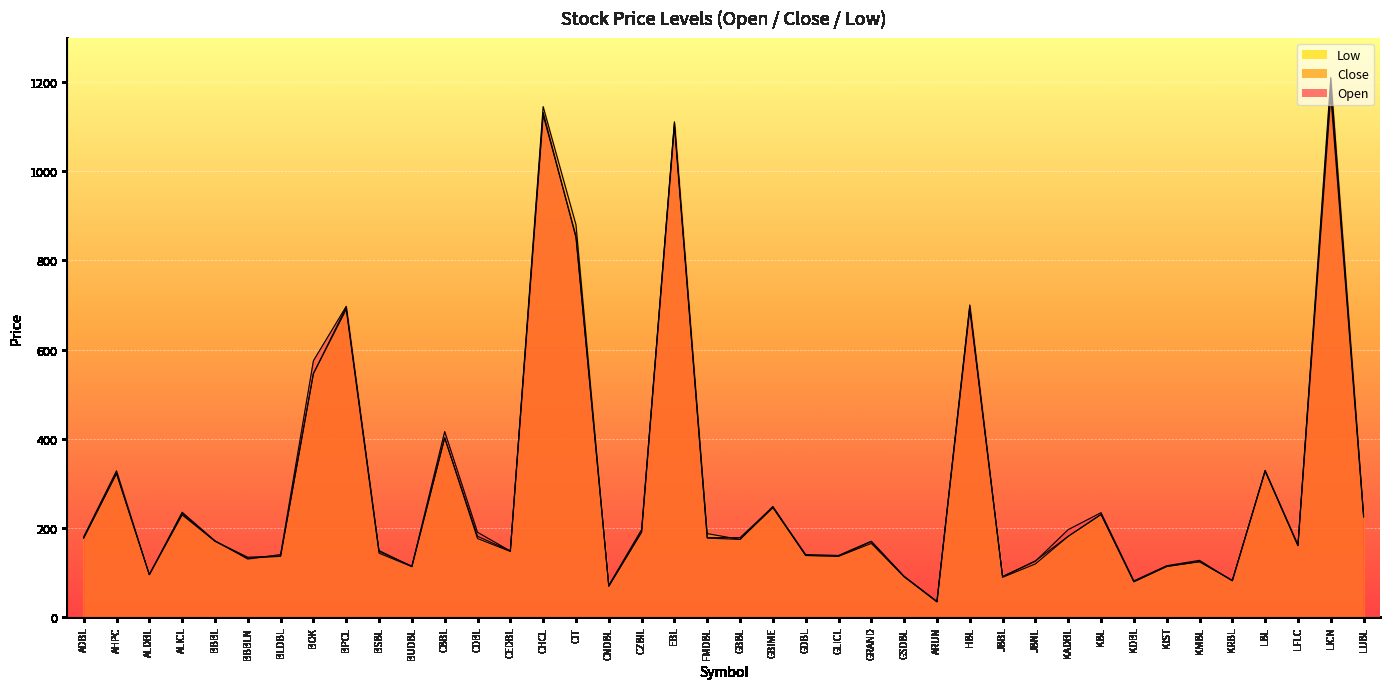

What is the difference between the maximum and minimum values in the Open series?

1155